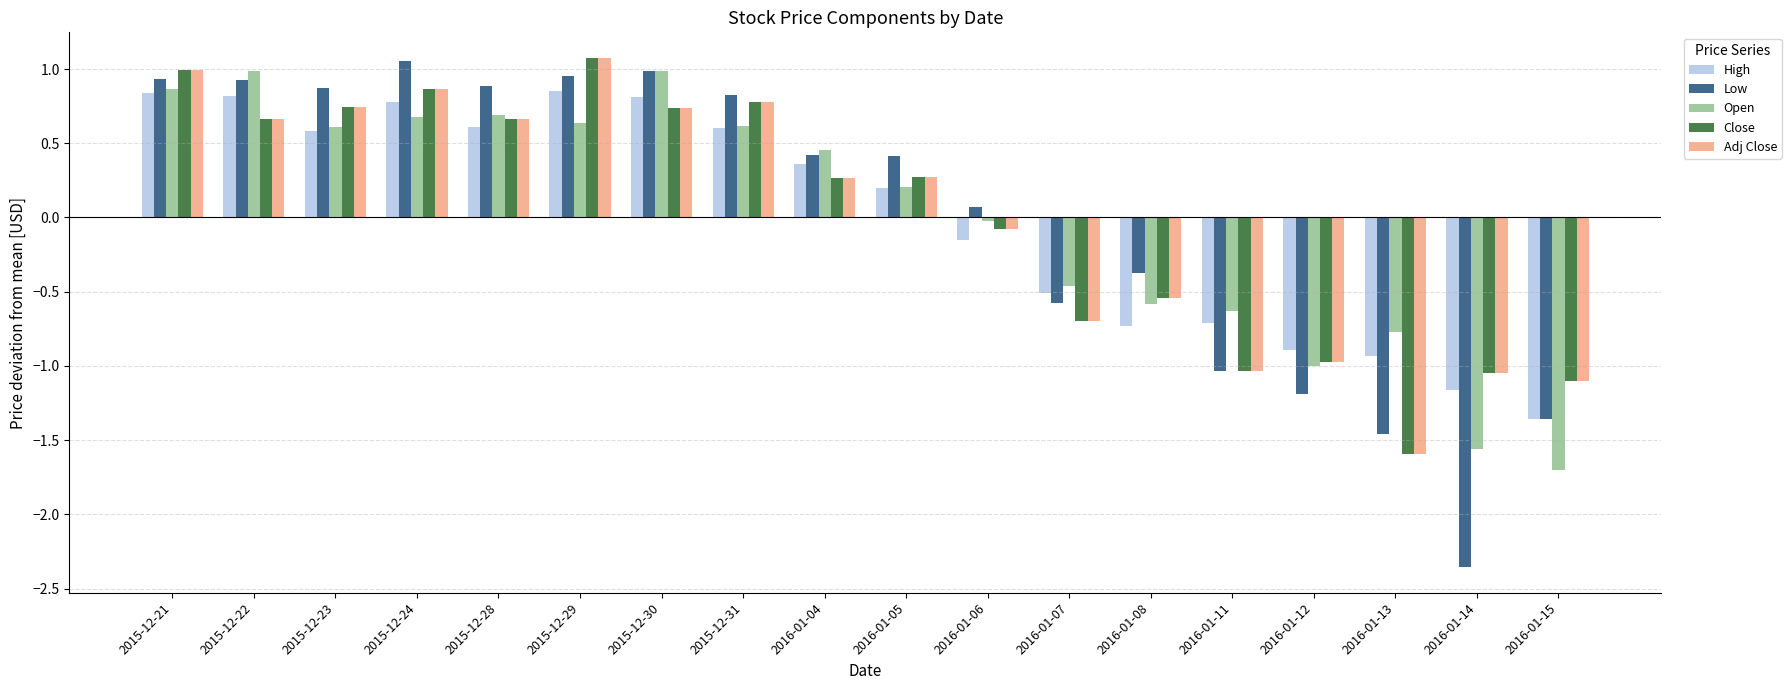

What value does the Open series have at 2016-01-13?

-0.8